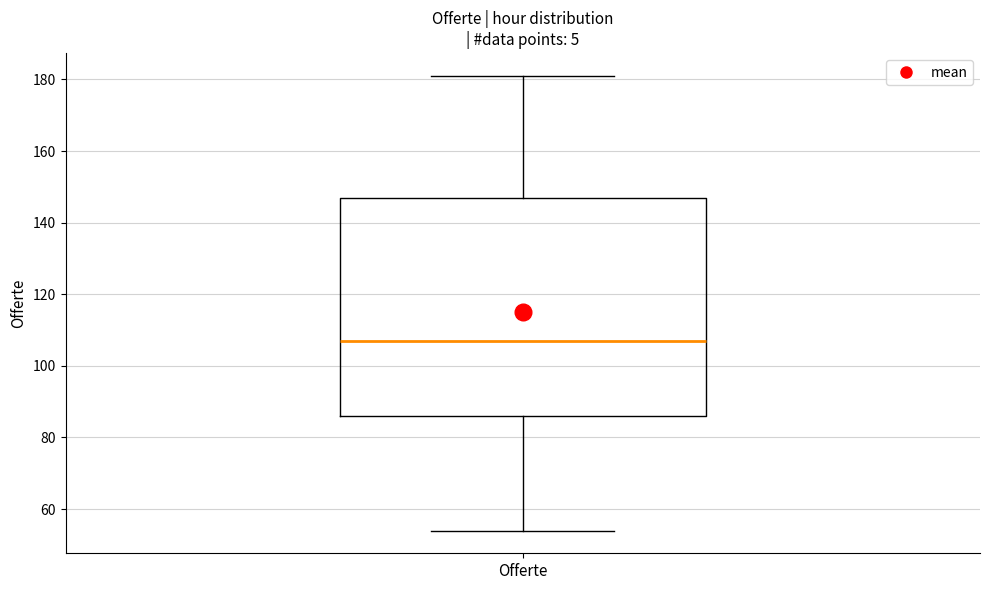

Transcribe this box plot: give where the median line is, the range the box spans, and where the two whiskers end, as read against the y-axis. The values are not printed on the chart, so give them approximately, as read against the axis.

median 108, box 86 to 148, whiskers 54 to 182